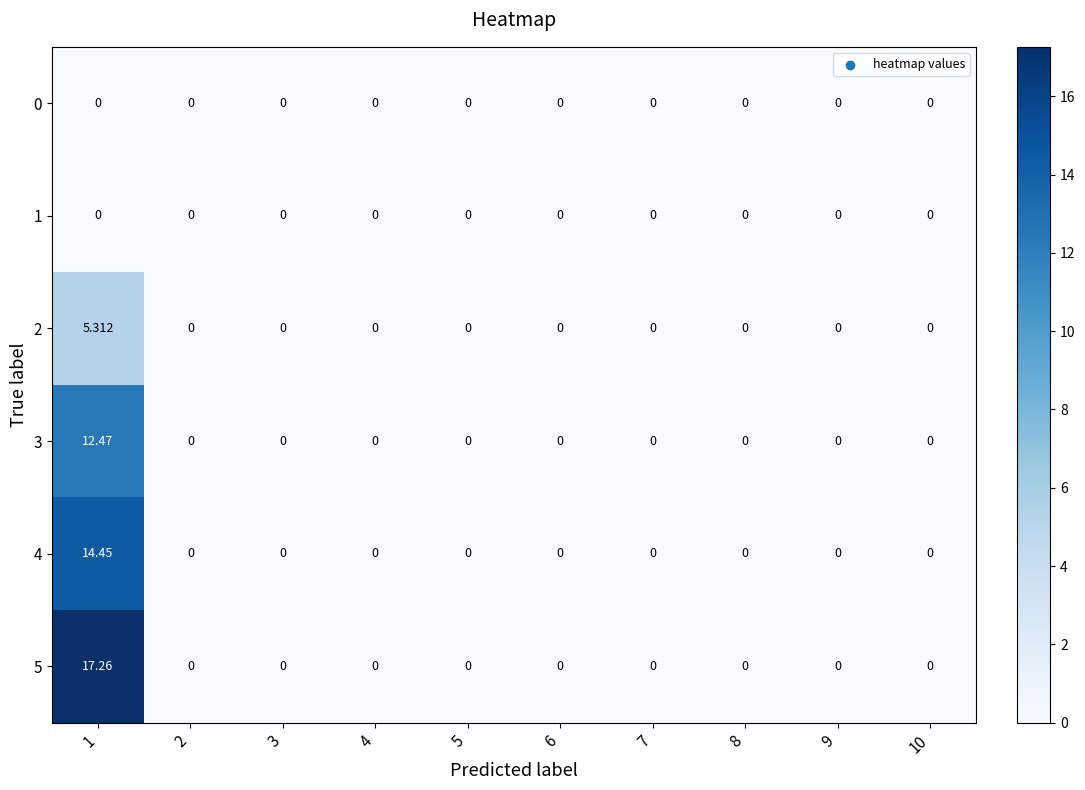

Is the value of 4 at 5 greater than the value of 5 at 1?

No